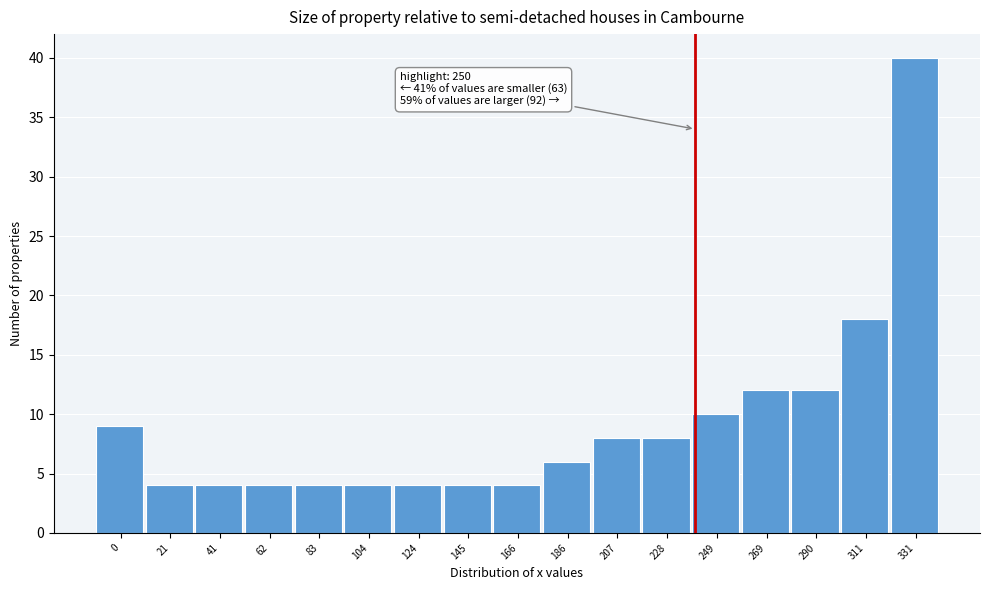

Reading left to right, what are all the values shown in this chart?

0=9	21=4	41=4	62=4	83=4	104=4	124=4	145=4	166=4	186=6	207=8	228=8	249=10	269=12	290=12	311=18	331=40